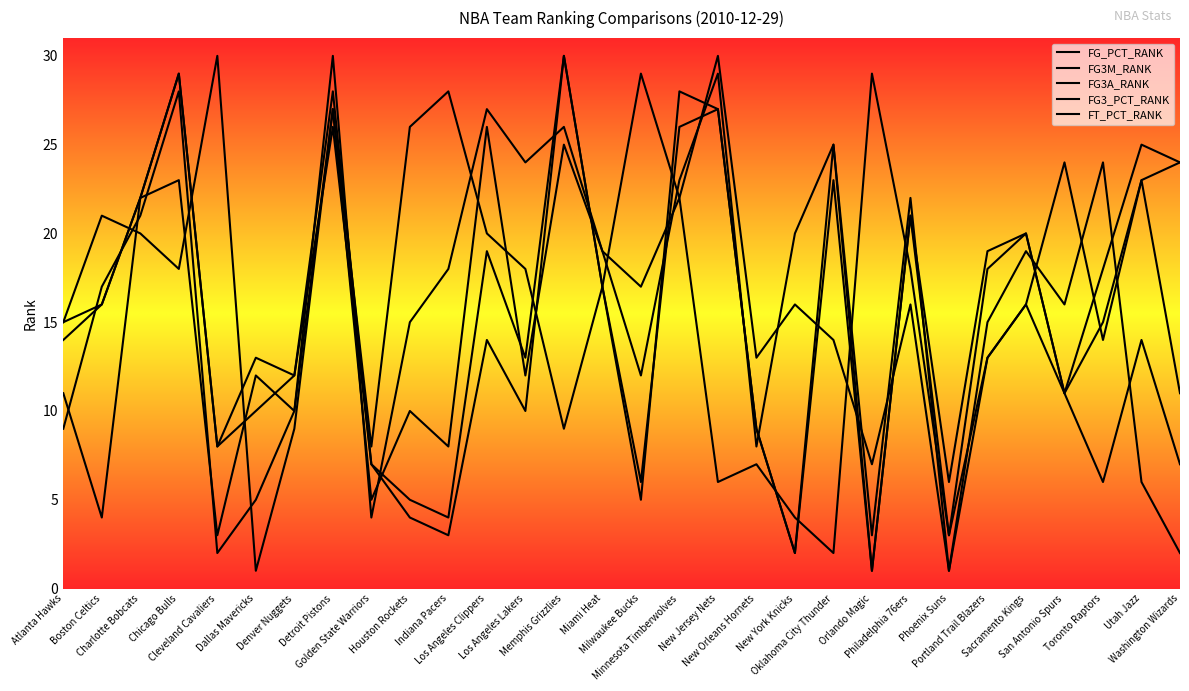

Between Cleveland Cavaliers and Los Angeles Clippers, which series saw the biggest shift?

FG3_PCT_RANK